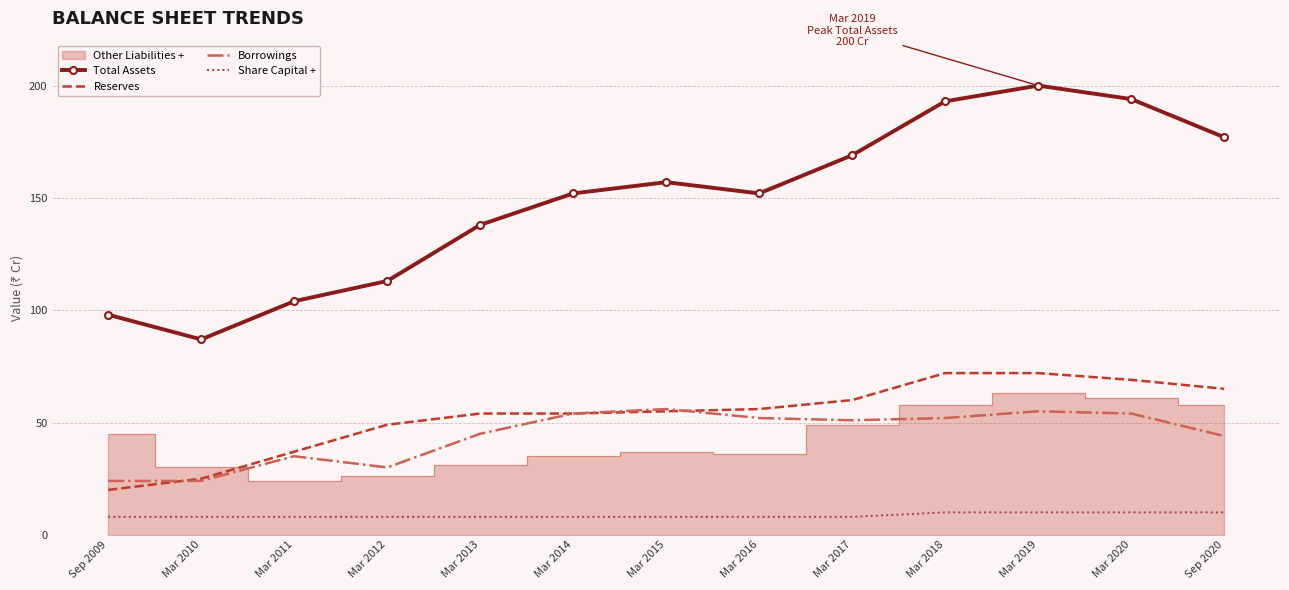

How many lines are shown in the chart?

4